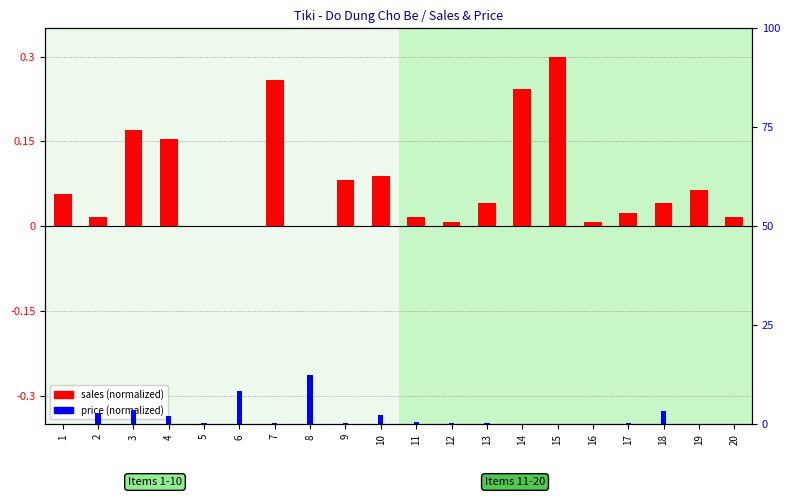

True or false: price (normalized) has a value of 0.0 at 9.

True